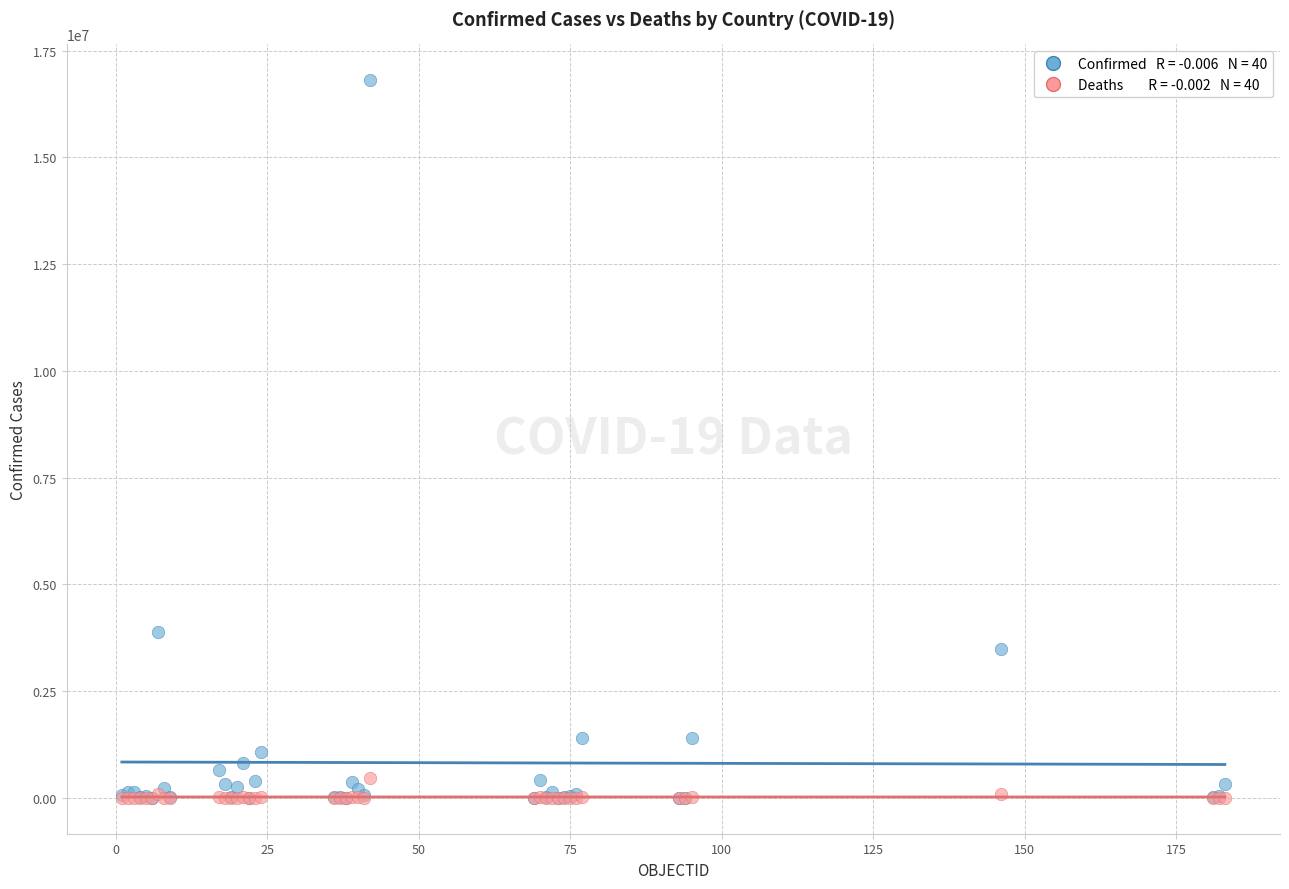

Across all series, what Y value is closest to 8401736?

3884447